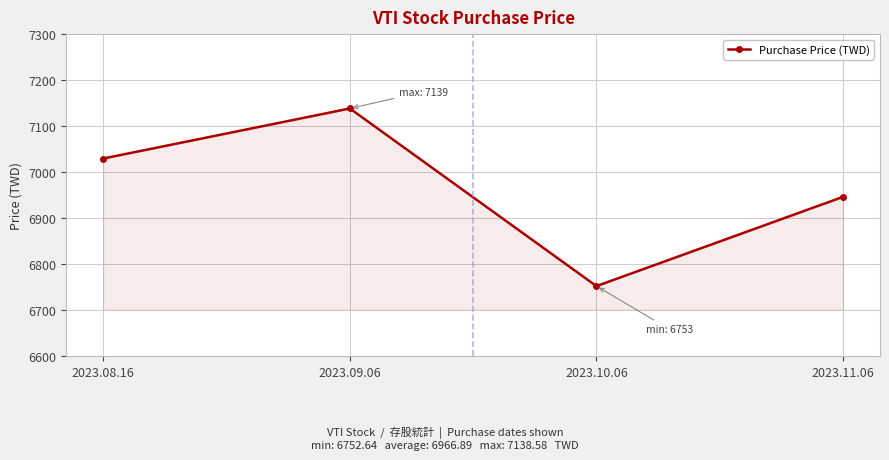

List the labels in order of value, smallest first.

2023.10.06, 2023.11.06, 2023.08.16, 2023.09.06